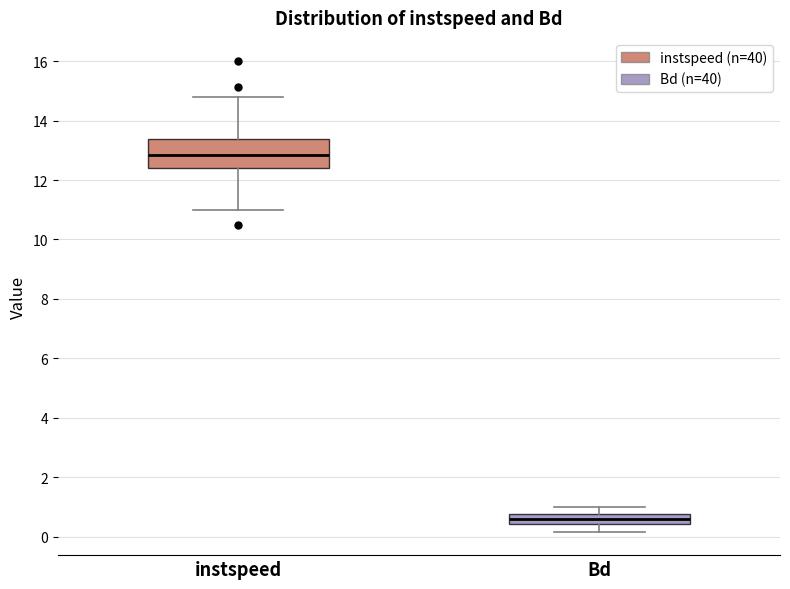

Which box has the lowest median line?

Bd